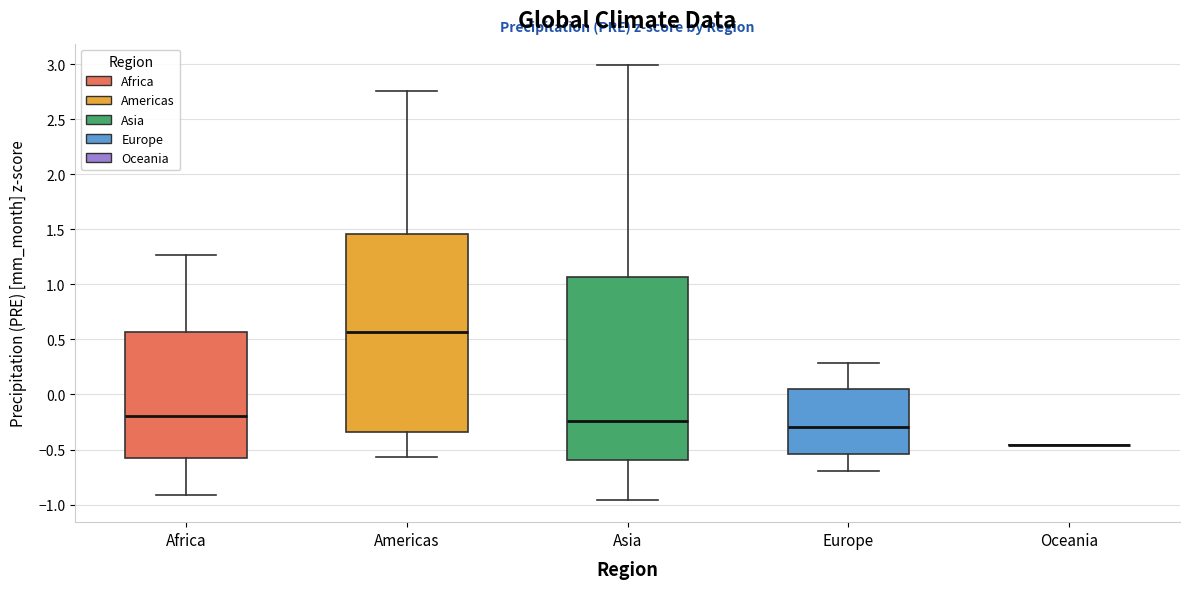

Comparing the boxes themselves (not the whiskers), which one is the tallest?

Americas